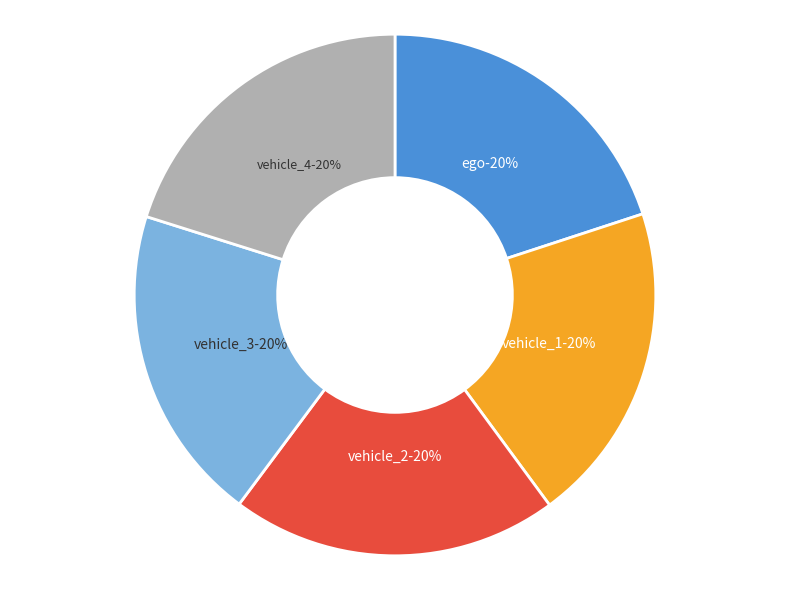

Is the sum of vehicle_4 and ego greater than half?

No